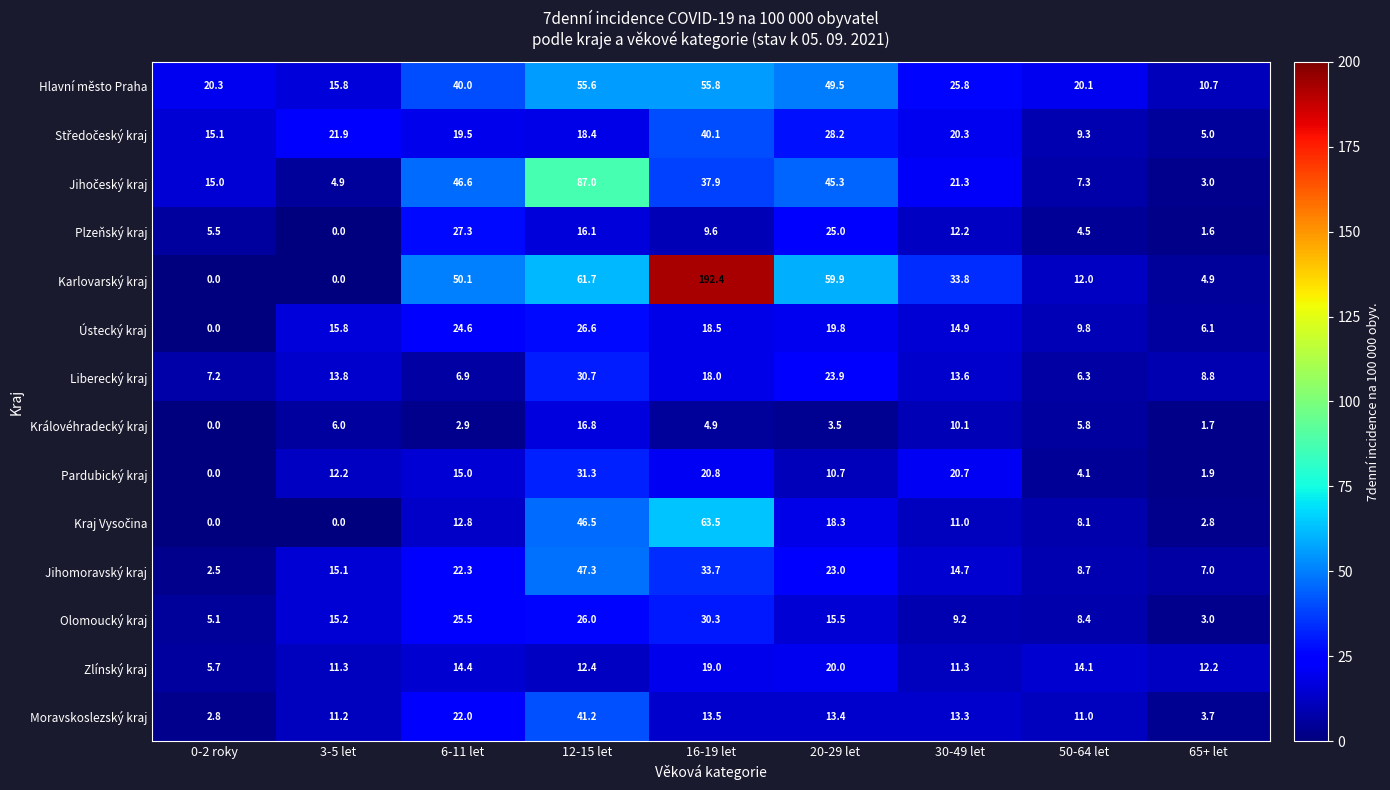

How many series are shown in this chart?

14